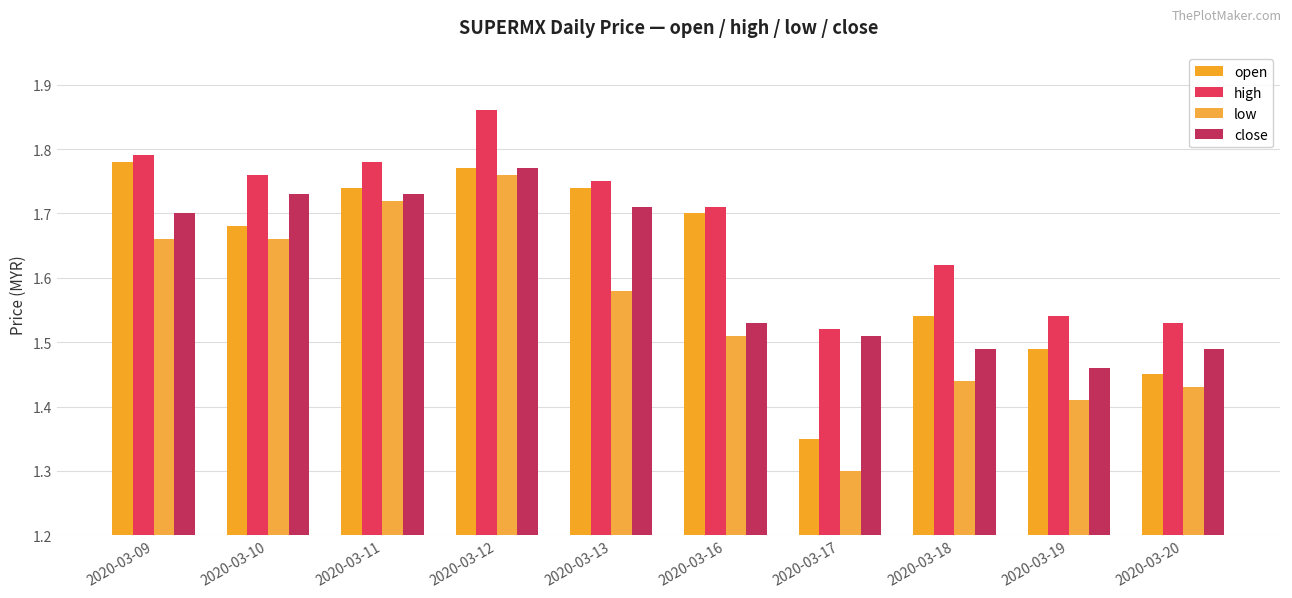

Reading left to right, extract all data points from this chart.

open: 1.8	1.7	1.7	1.8	1.7	1.7	1.4	1.5	1.5	1.4
high: 1.8	1.8	1.8	1.9	1.8	1.7	1.5	1.6	1.5	1.5
low: 1.7	1.7	1.7	1.8	1.6	1.5	1.3	1.4	1.4	1.4
close: 1.7	1.7	1.7	1.8	1.7	1.5	1.5	1.5	1.5	1.5